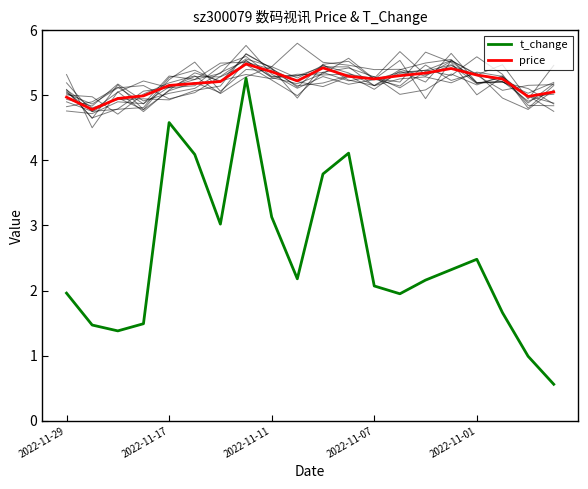

At which category is the sum across all series the highest?

7